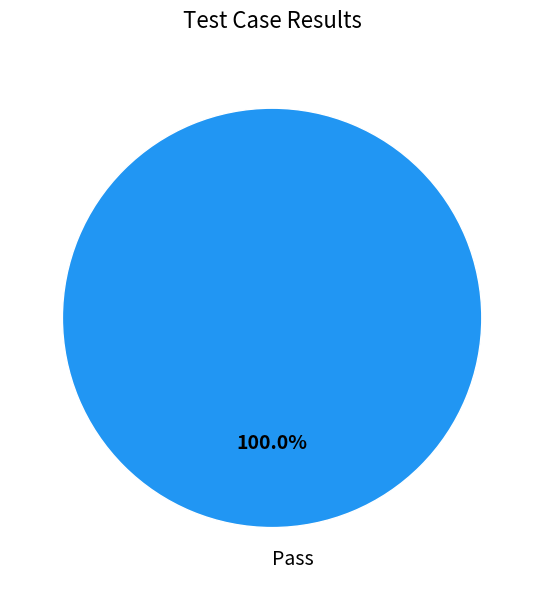

Does Pass represent more than half of the total?

Yes